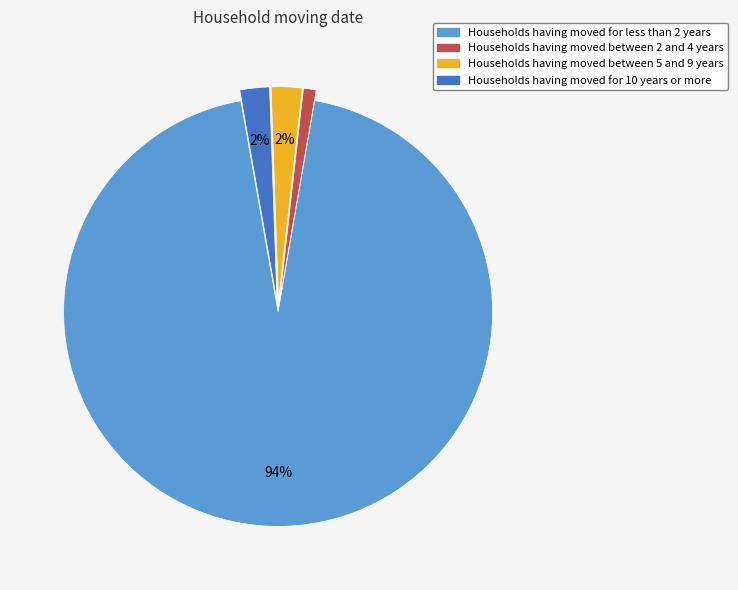

How many segments does this pie chart have?

4